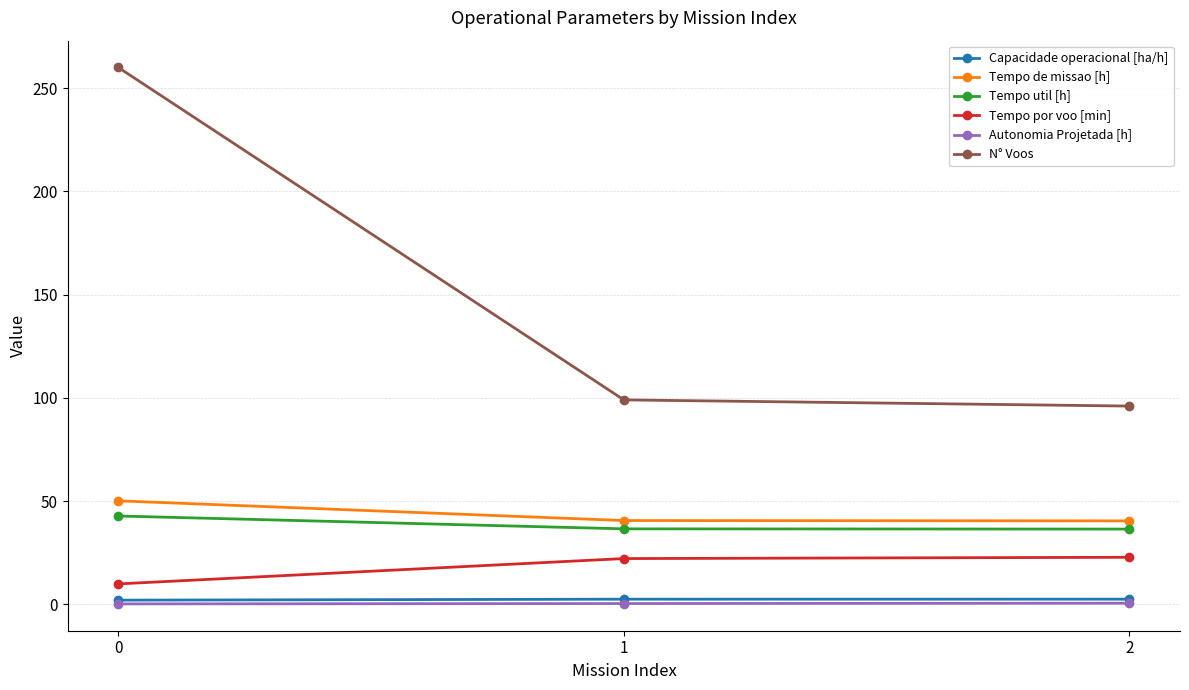

What is the maximum value for Tempo por voo [min]?

22.8